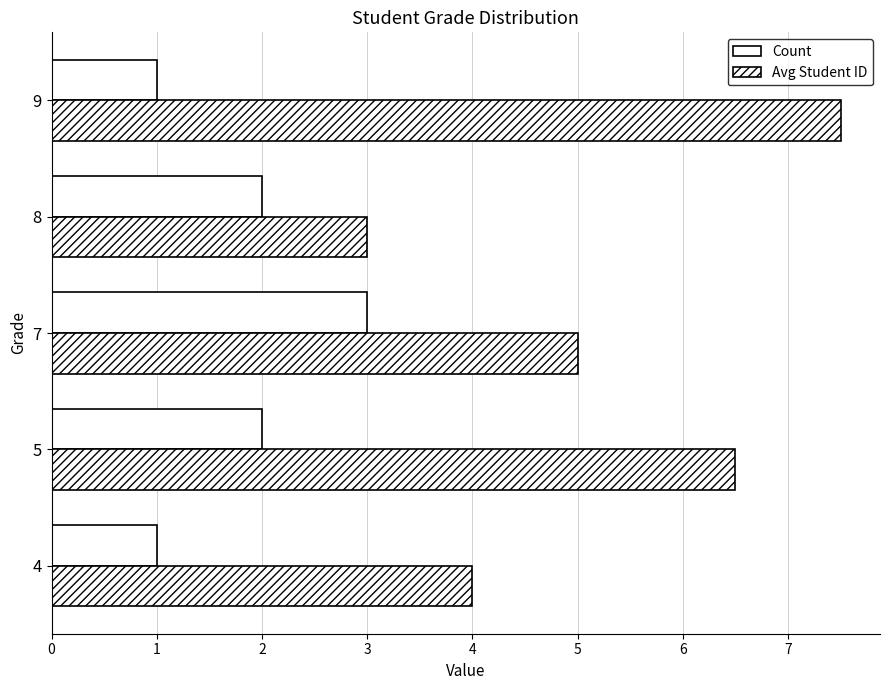

Count the Count values in the range 1 to 2.

4